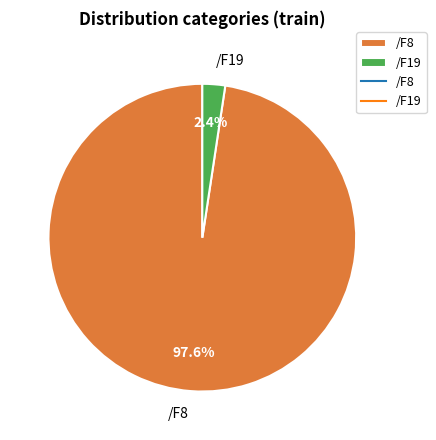

What percentage do /F8 and /F19 together represent?

100.0%